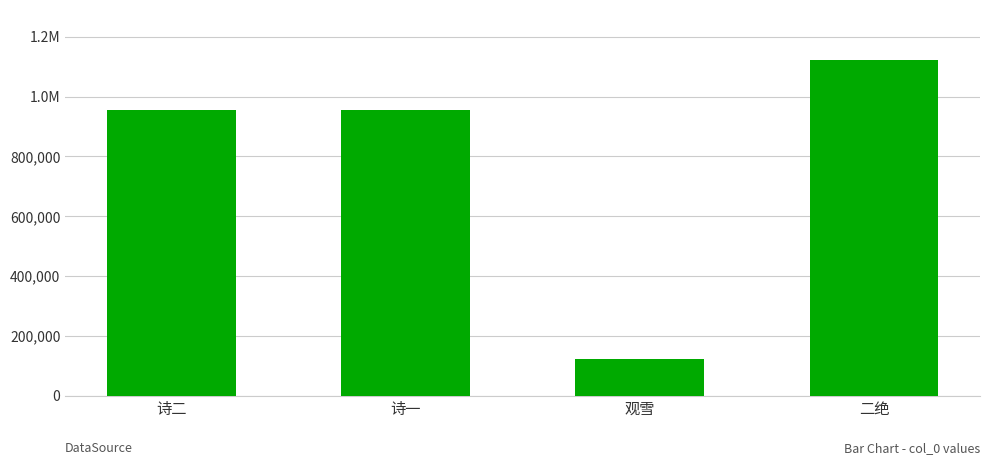

What position from the left is 诗一?

2